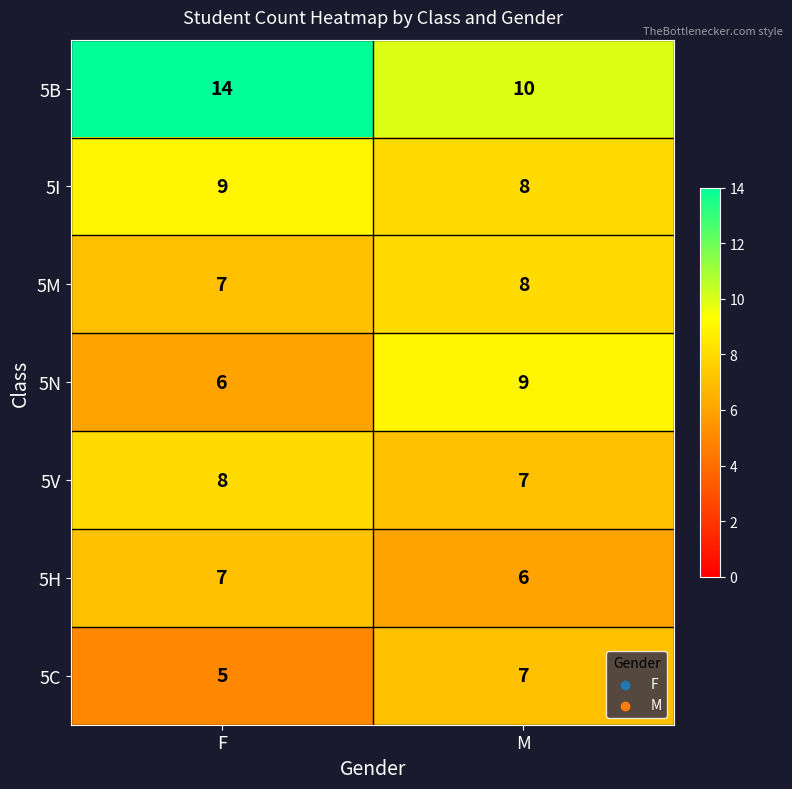

What is the minimum value shown in the chart?

5